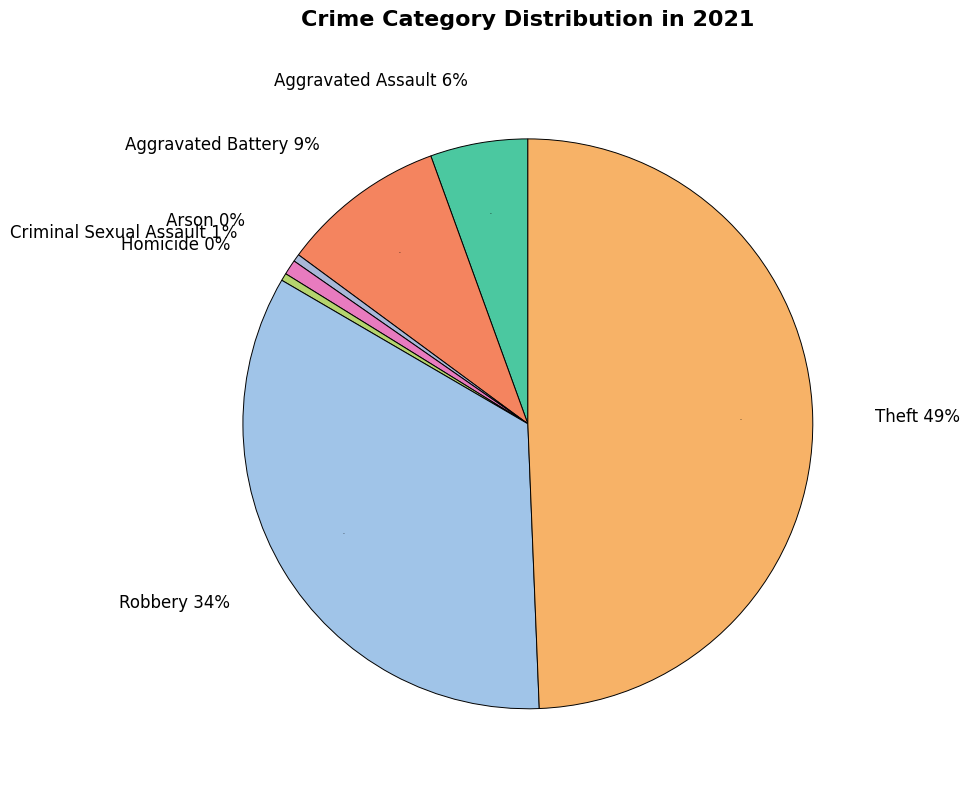

How many segments does this pie chart have?

7